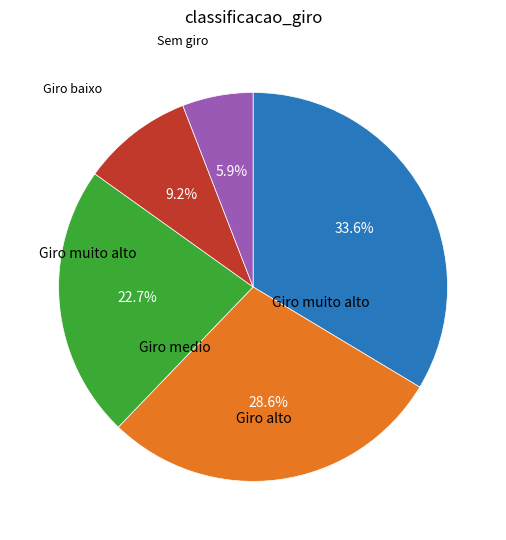

Which has a higher value, Giro baixo or Giro medio?

Giro medio